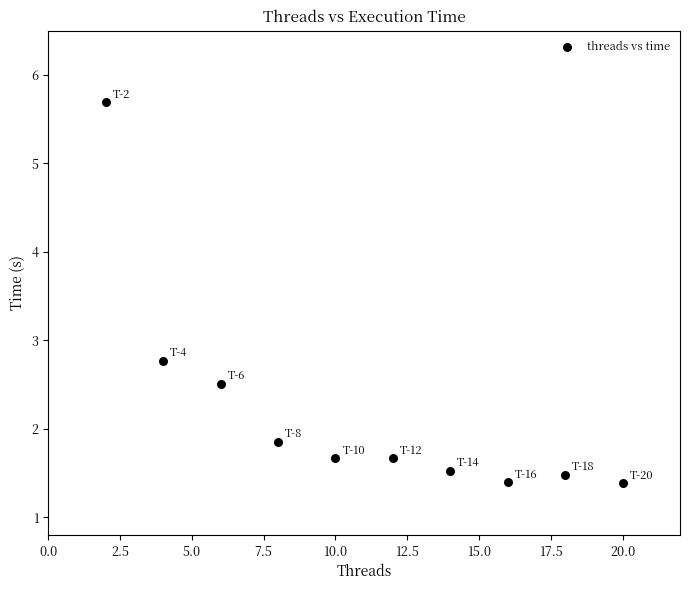

What is the range of Y values (max minus min)?

4.3